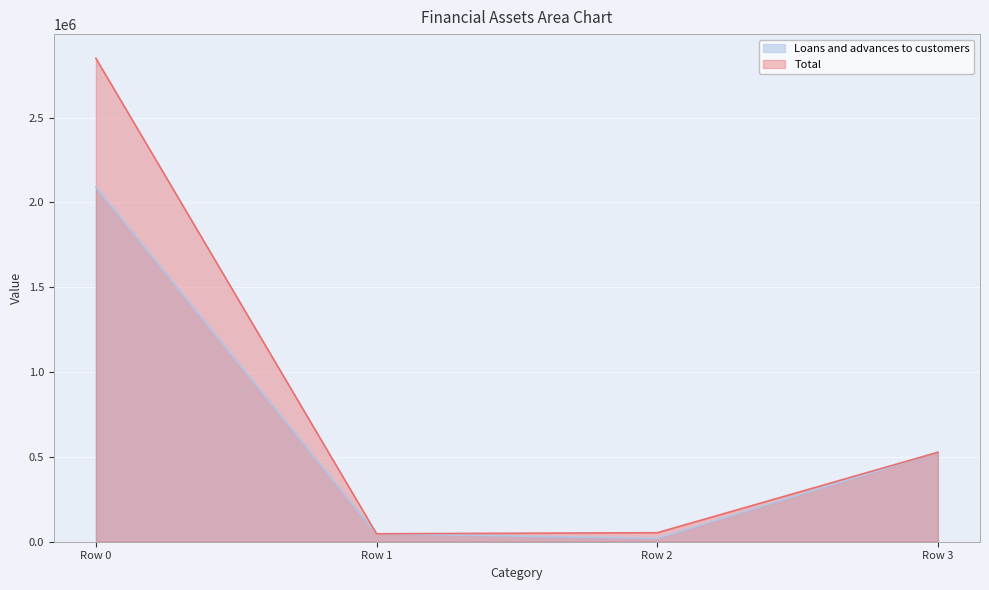

Reading left to right, extract all data points from this chart.

Loans and advances to customers: 2092514	46929	19789	527386
Total: 2849845	46929	53095	527386